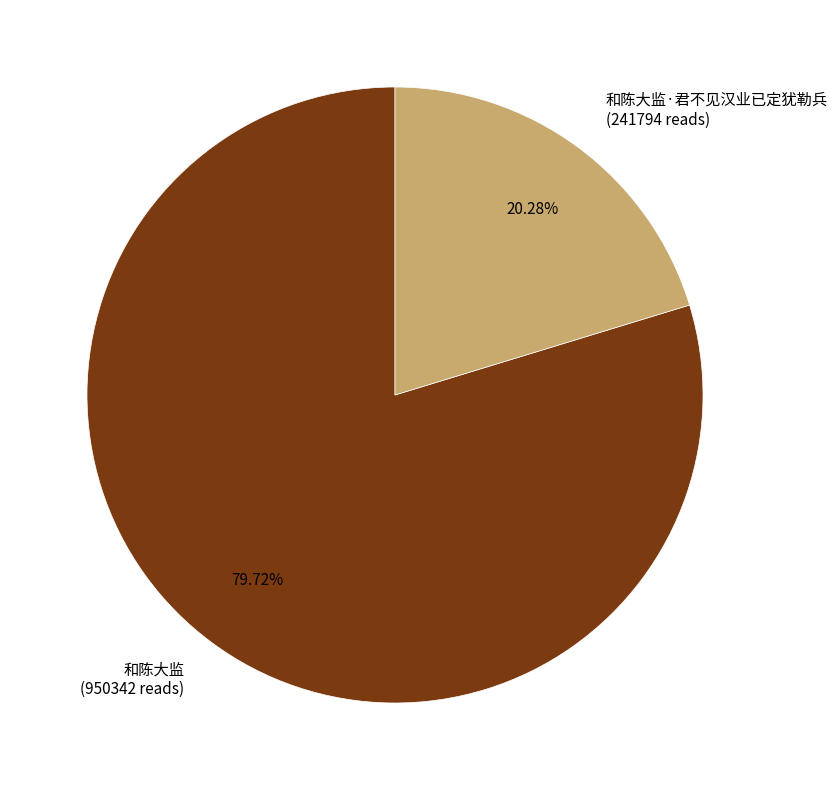

Between 和陈大监 (950342 reads) and 和陈大监·君不见汉业已定犹勒兵 (241794 reads), which is larger?

和陈大监 (950342 reads)